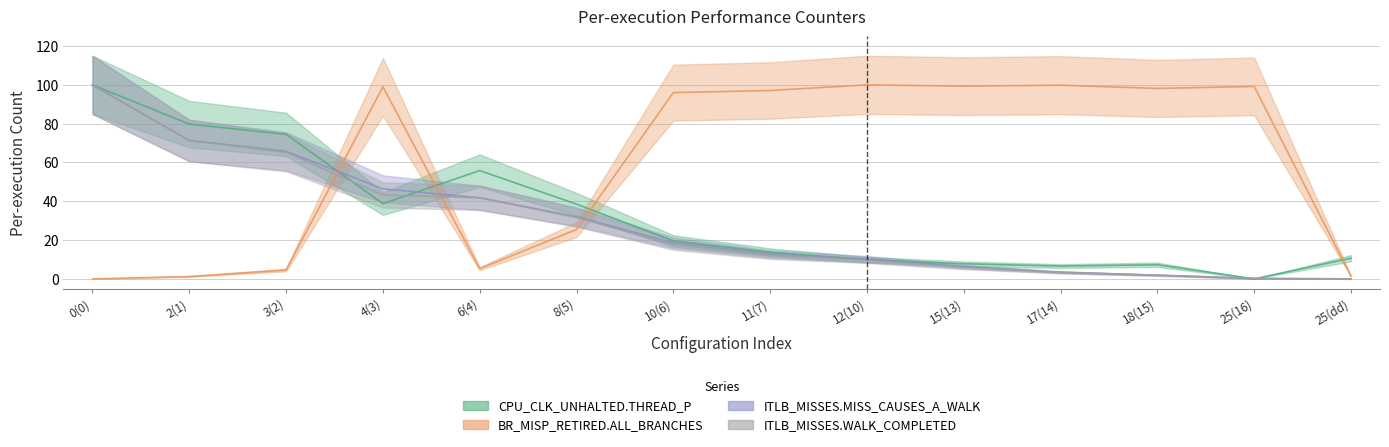

At how many categories does at least one series exceed 60?

11